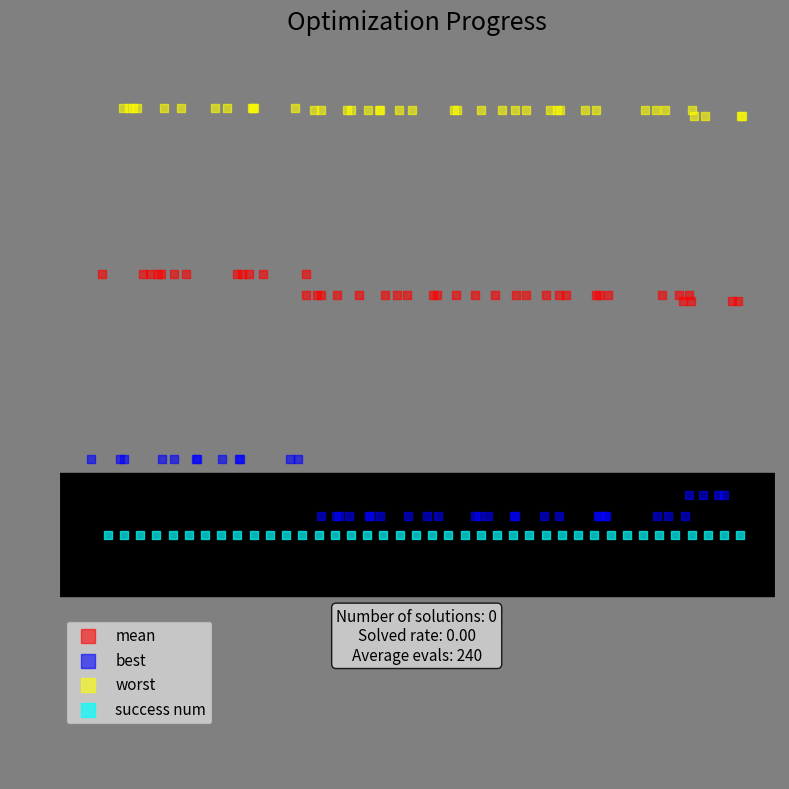

Which series reaches the maximum Y coordinate?

worst